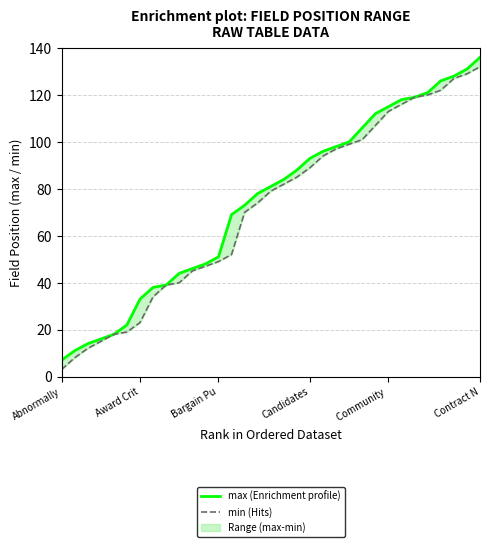

List the series in order of their overall mean, highest first.

max, min